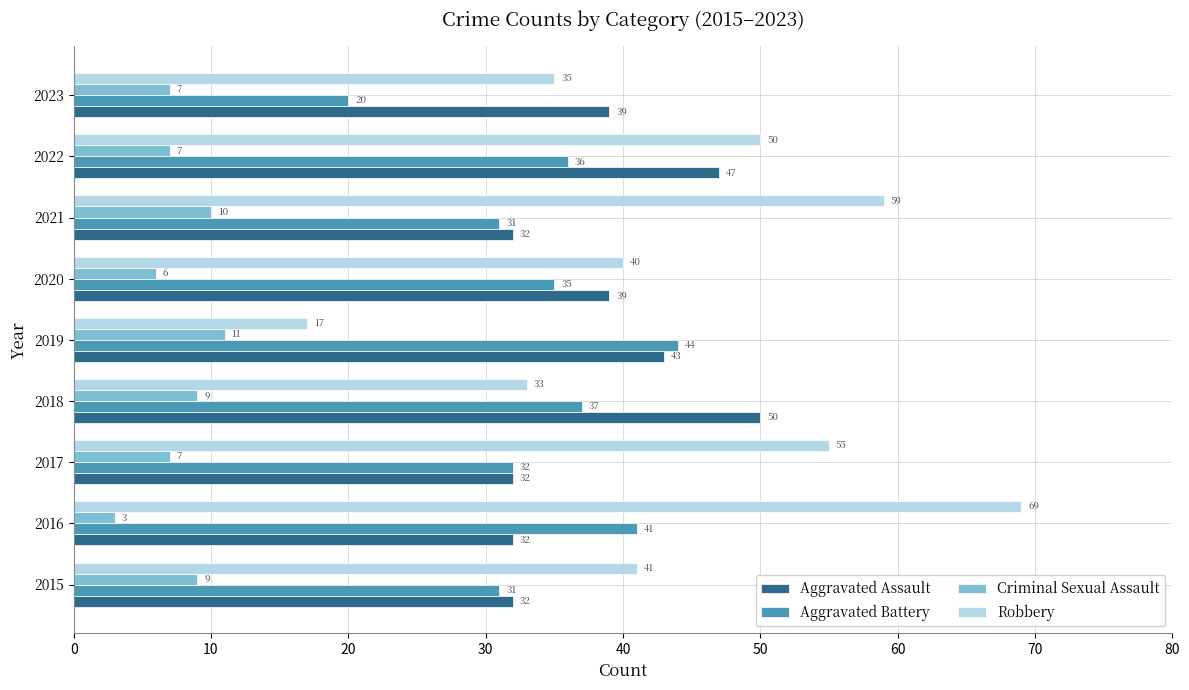

Which series has the widest spread of values?

Robbery